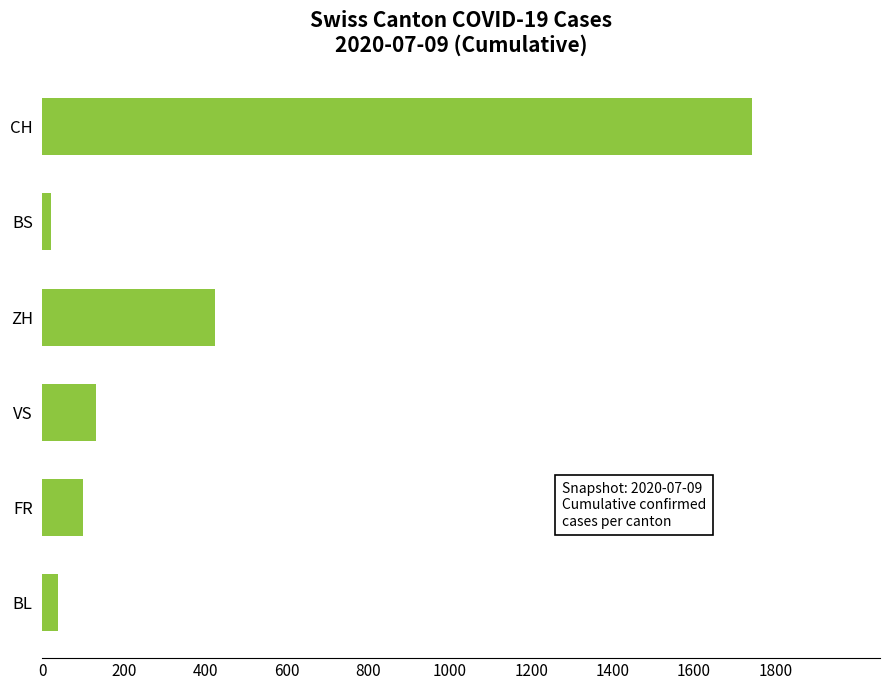

How many data points are less than 132?

3